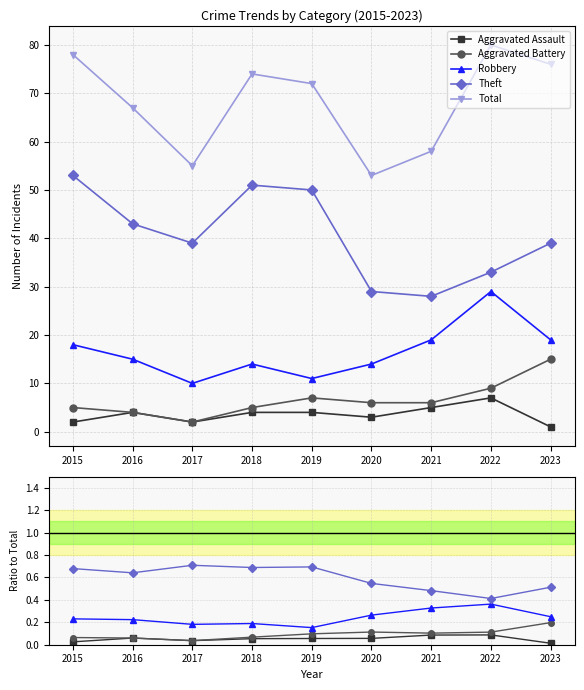

What is the difference between the maximum and minimum values in the Aggravated Battery series?

0.2